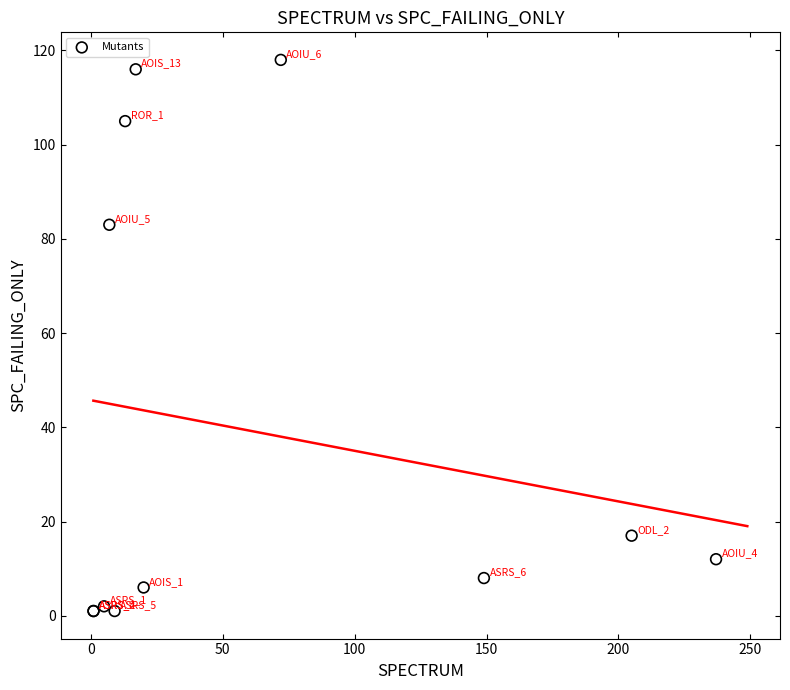

What Y value in the scatter plot is closest to 59?

83